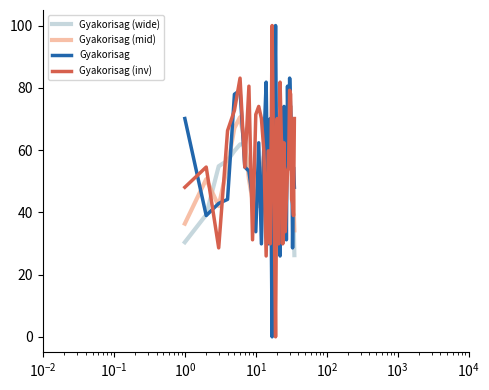

Is this an area chart (filled region under the line)?

No